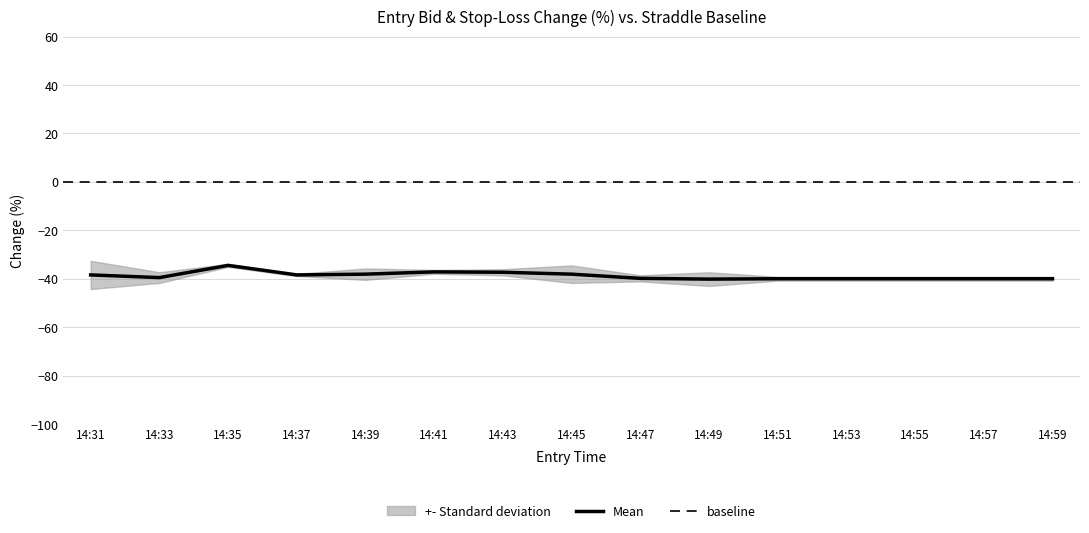

True or false: Mean has a value of -38.4 at 14:31.

True